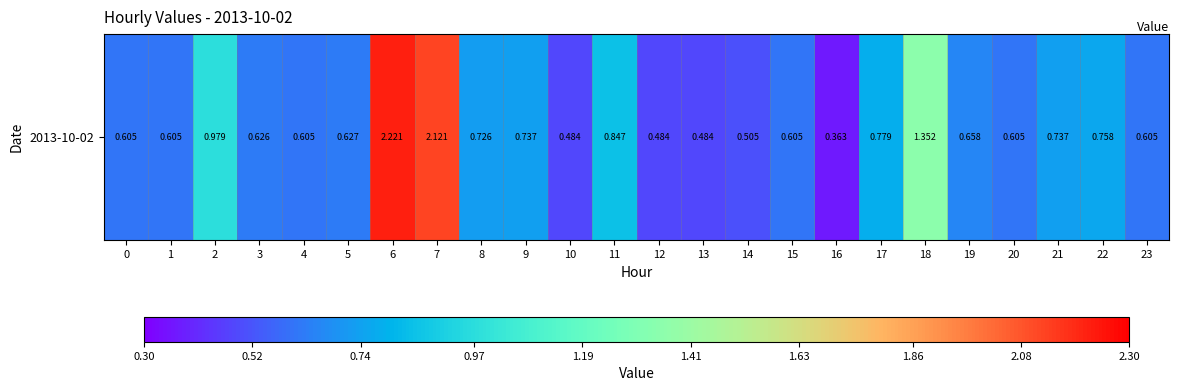

What is the difference between the values at 9 and 10?

0.3